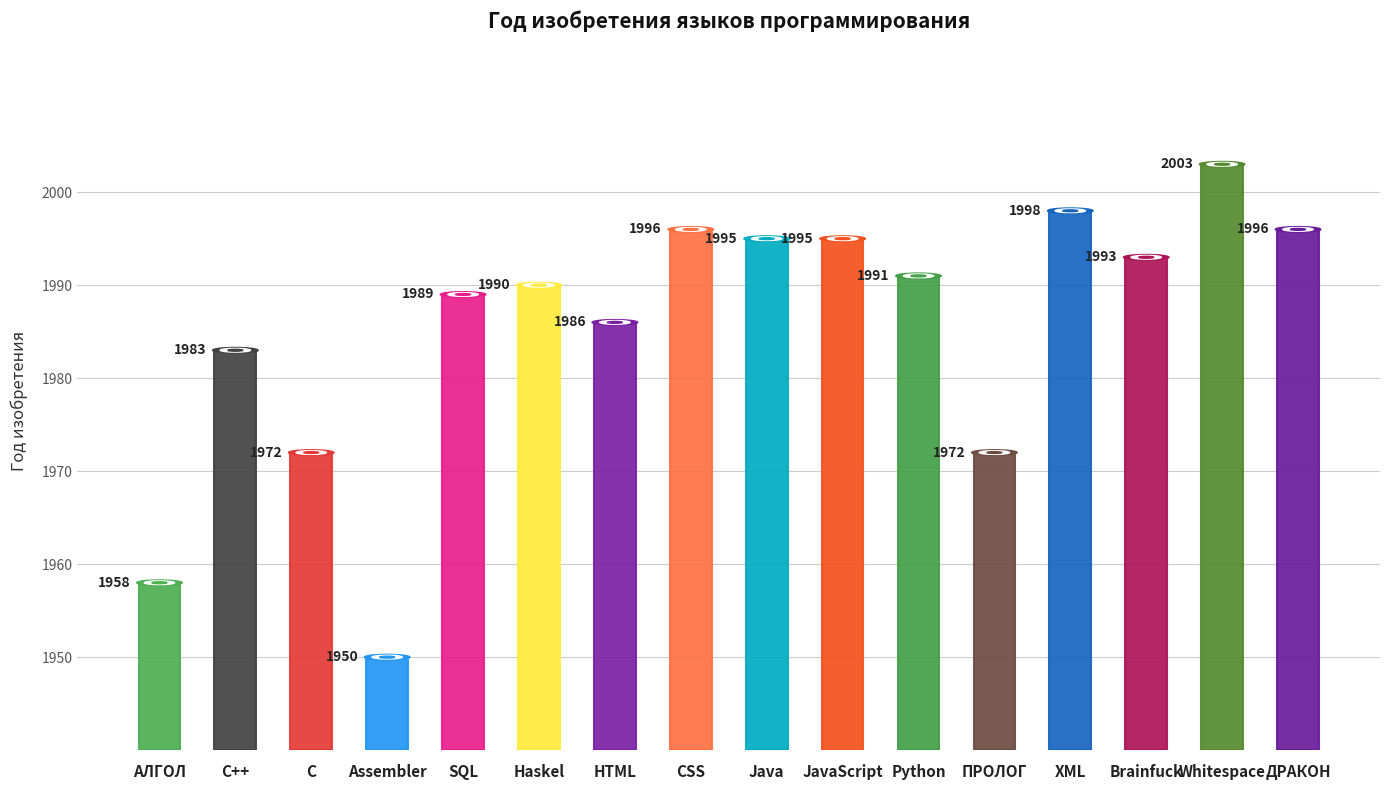

The value at Python is 802. True or false?

False